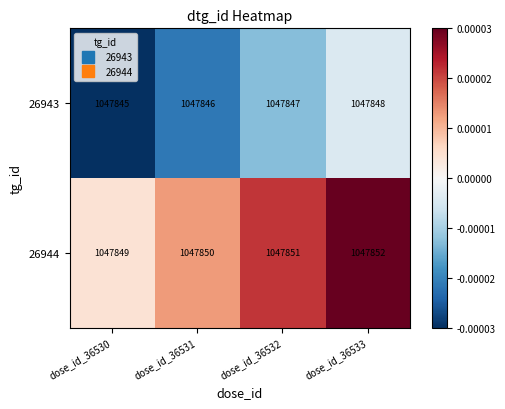

How many distinct data groups are displayed?

2